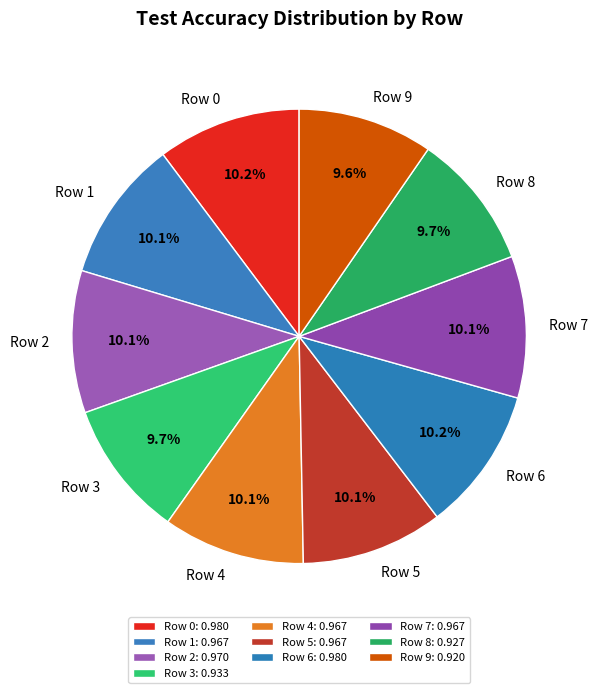

To the nearest percent, what percentage of the pie is Row 3?

10%